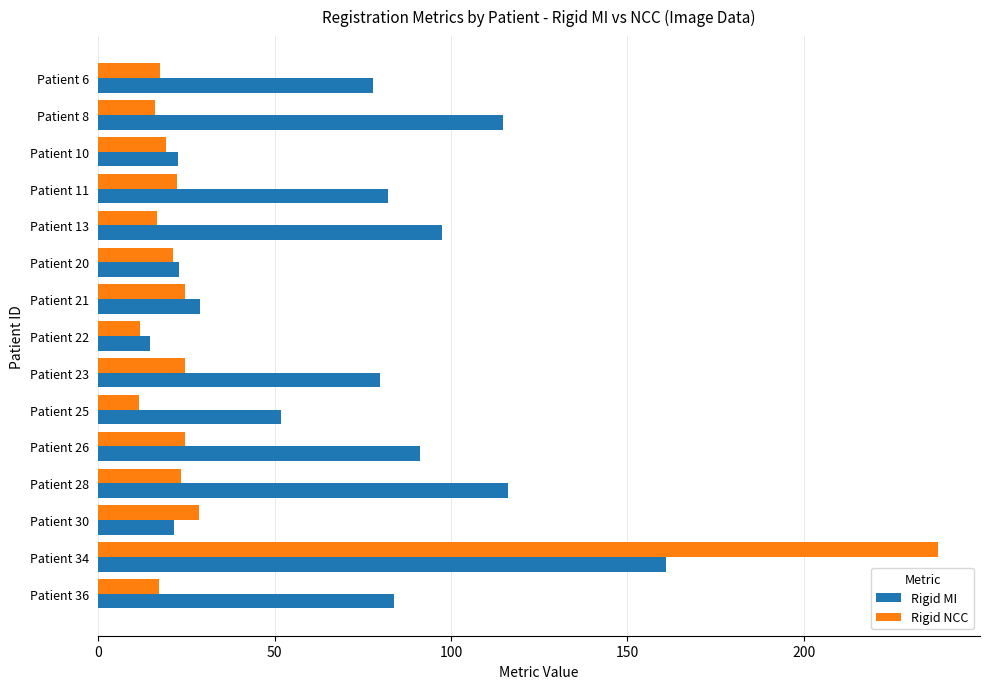

What is the minimum value for Rigid NCC?

11.6